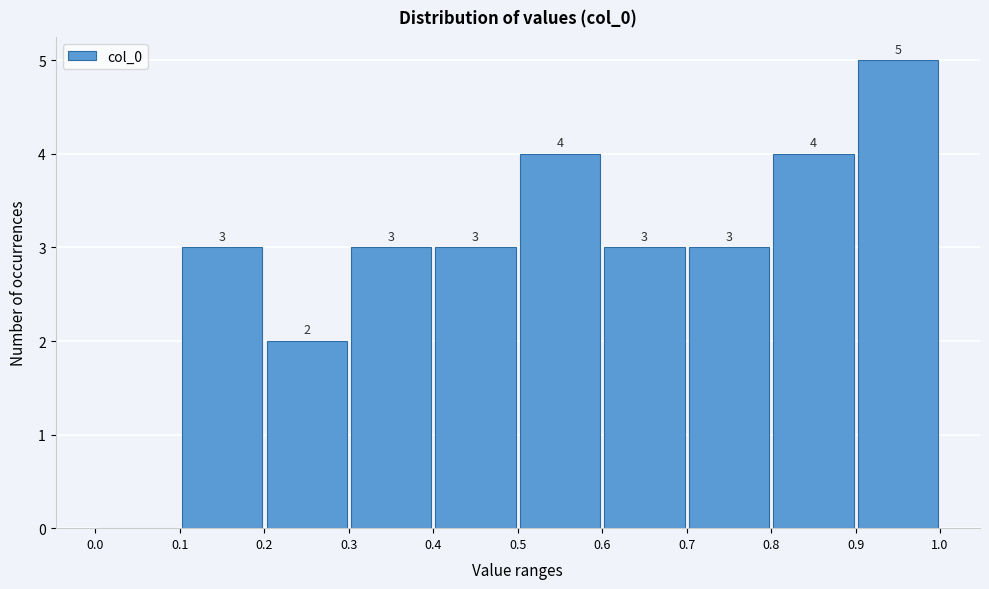

Which range on the x-axis has the tallest bar?

0.9 to 1.0